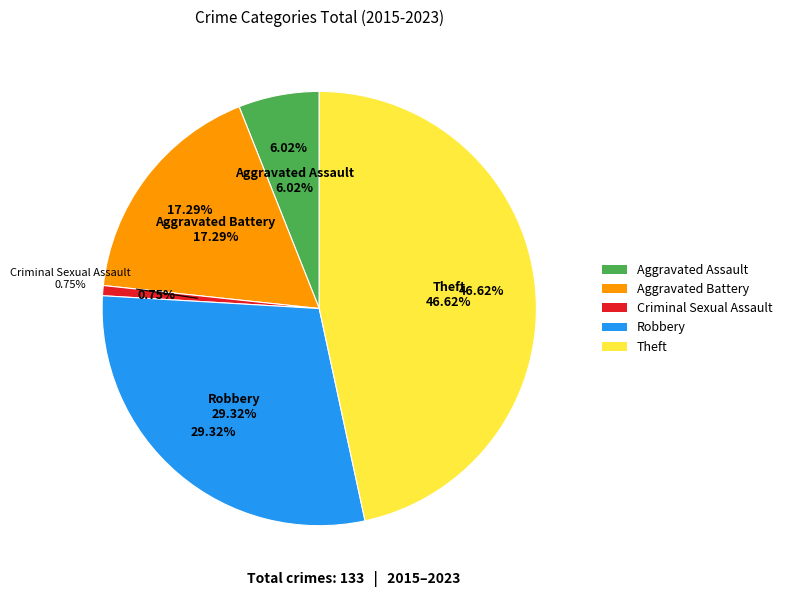

Count the number of slices in the pie.

5